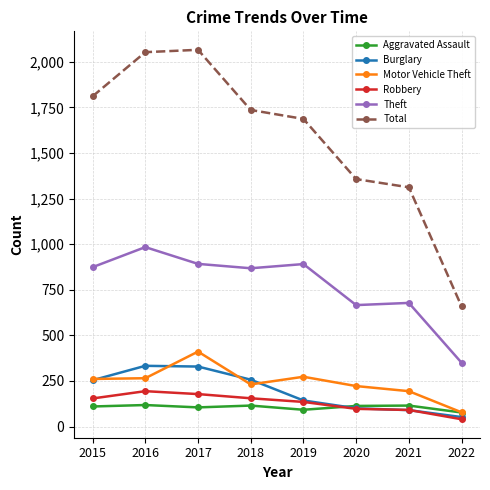

Count the number of categories in the chart.

8